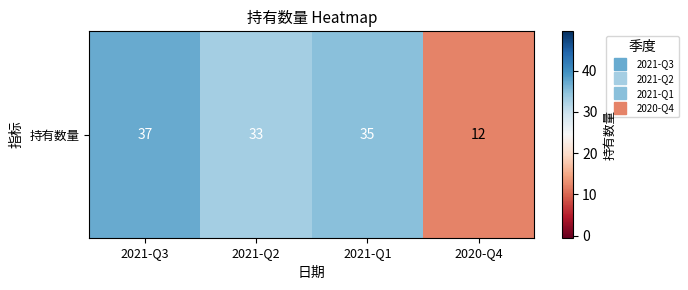

List the labels in order of value, largest first.

2021-Q3, 2021-Q1, 2021-Q2, 2020-Q4